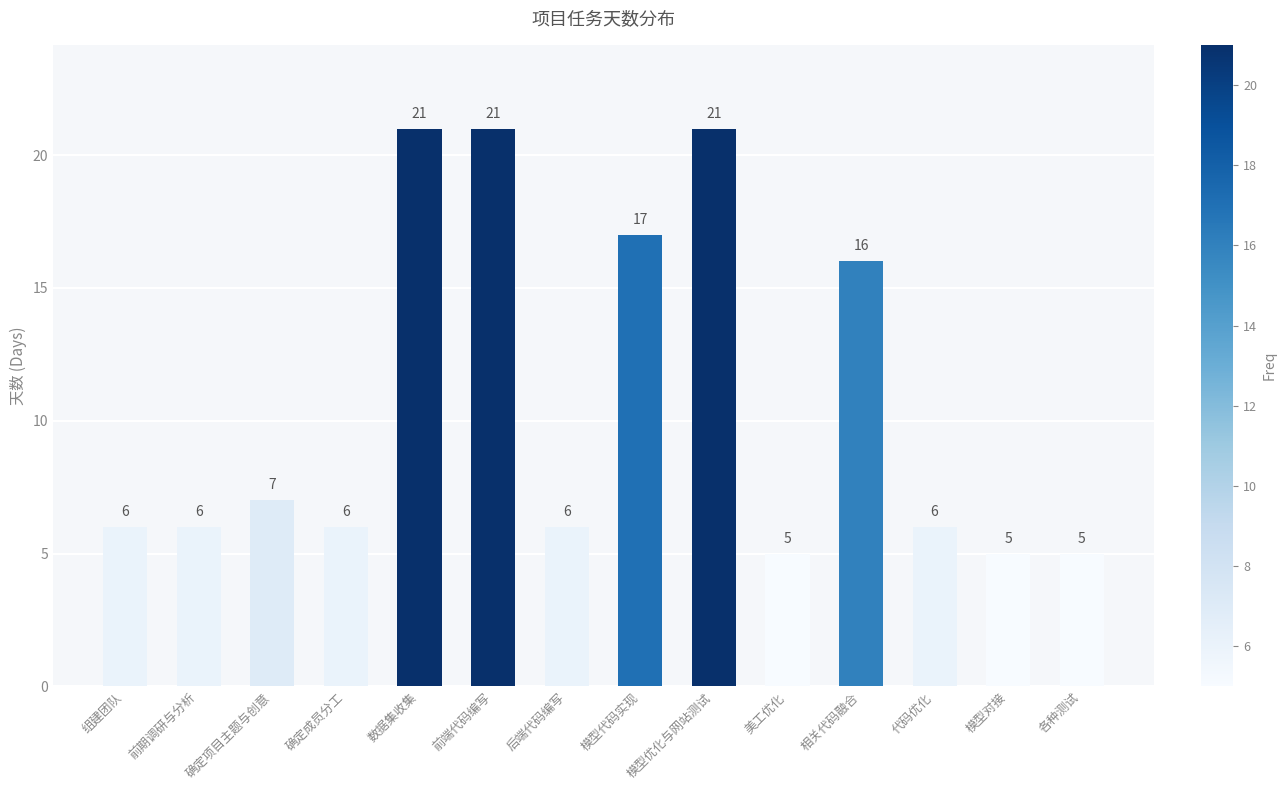

What is the sum of the values at 前期调研与分析 and 确定项目主题与创意?

13